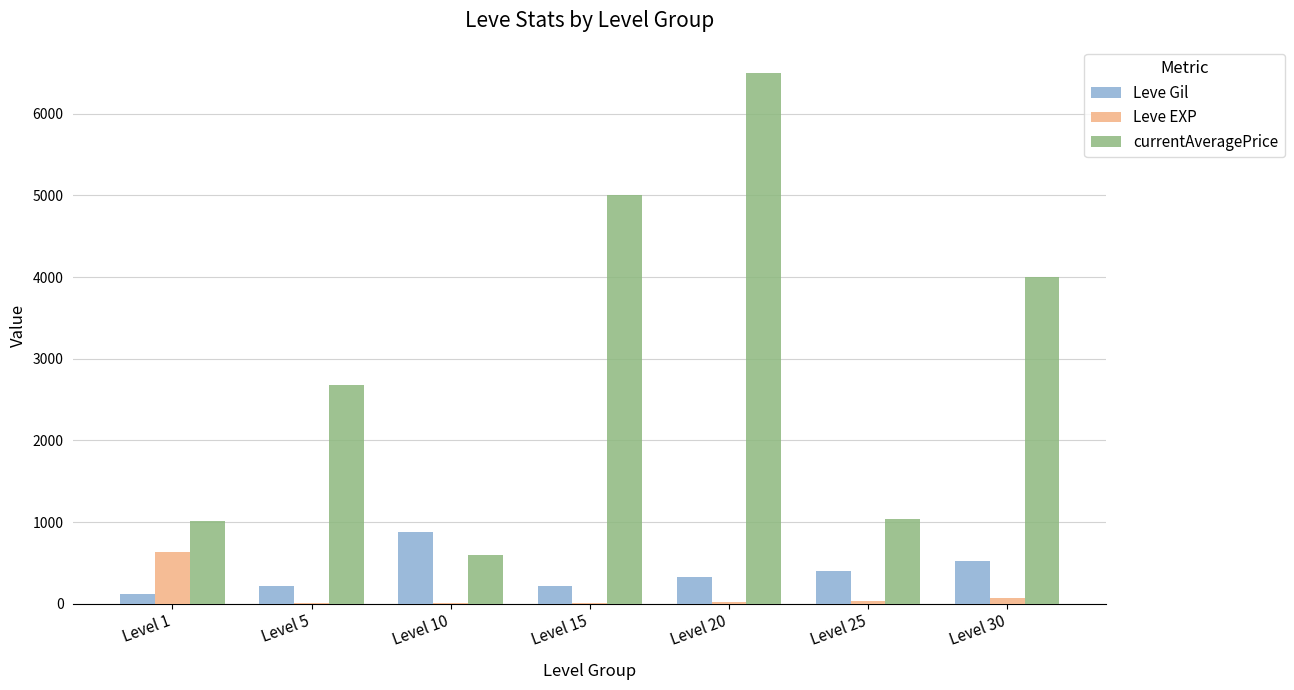

How many categories are shown in the chart?

7